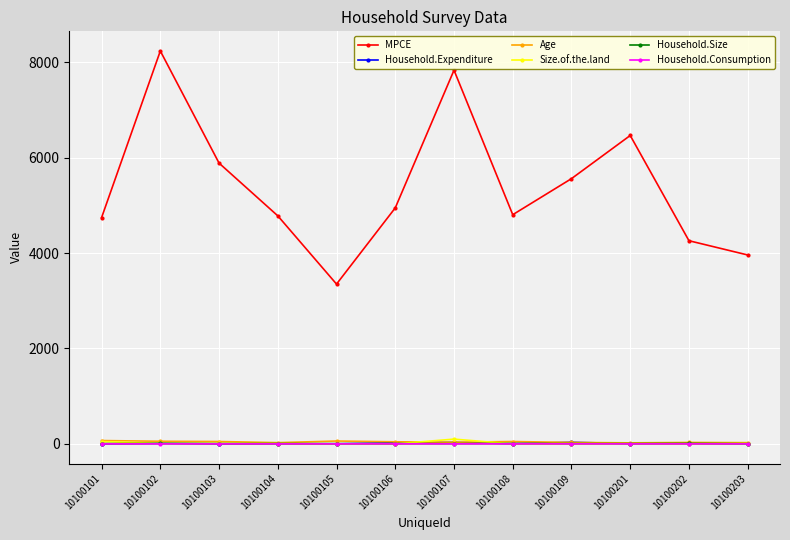

What is the maximum value for Household.Size?

10.0